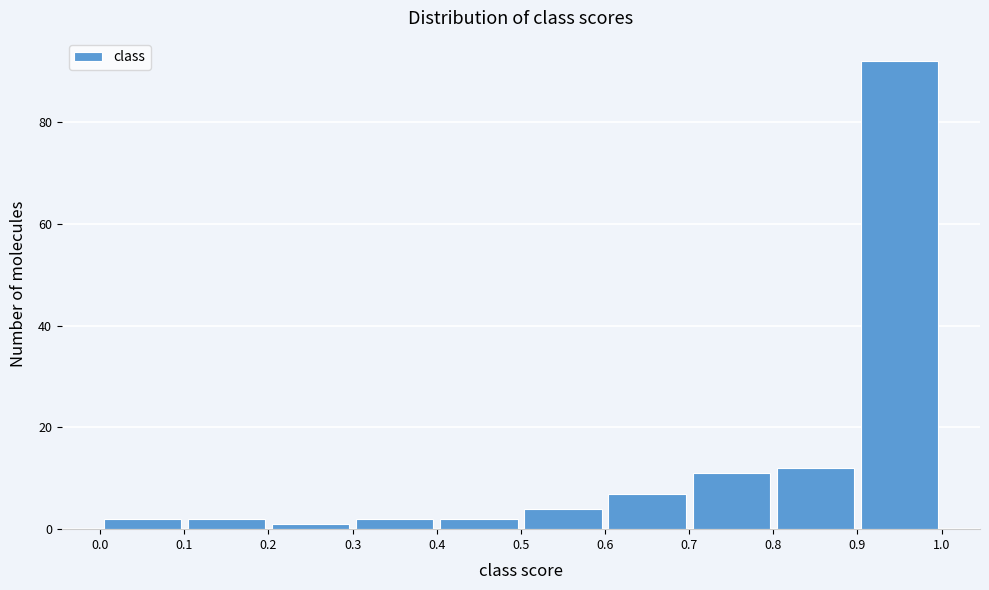

How tall is the bar that spans 0.5 to 0.6 on the x-axis? The values are not printed on the chart, so give them approximately, as read against the axis.

4